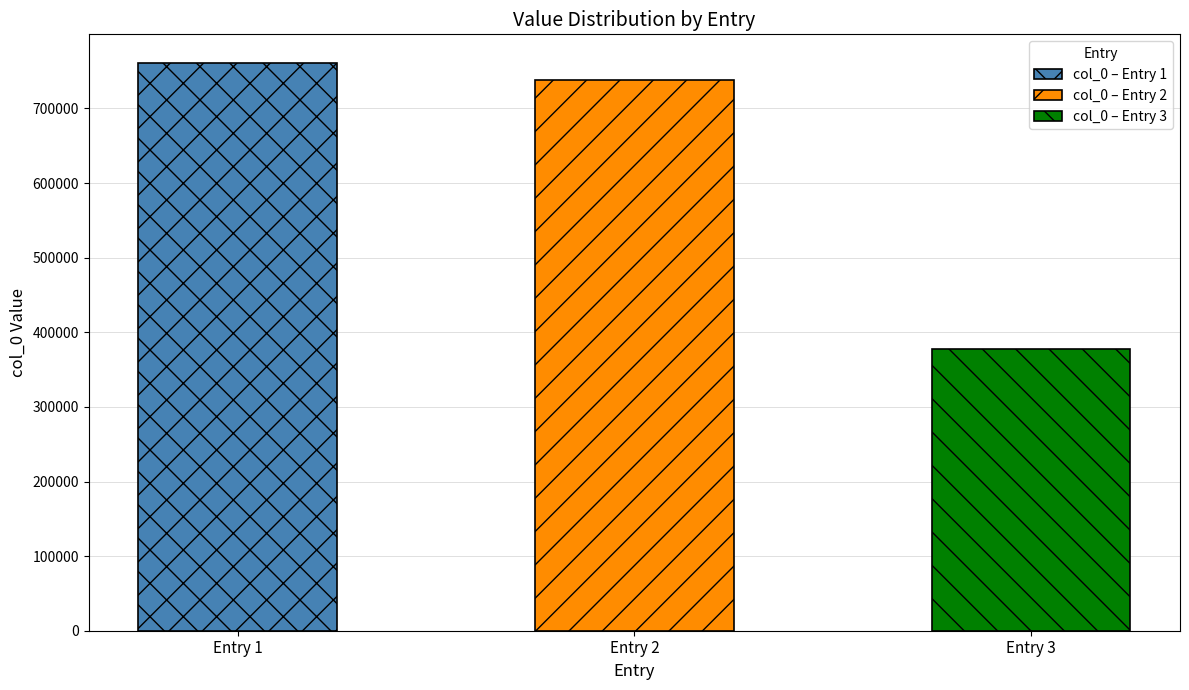

Reading left to right, transcribe all the data shown in this chart.

水龙吟  沈珠传奇好以落花蝴蝶泥人赋诗，为填此阕=761306	绣谷先生有所藏宋椠丁卯集亡去二十年令嗣瓯亭游京师重购得之以归同人赋诗为记其事=738629	水龙吟·沈珠传奇好以落花蝴蝶泥人赋诗，为填此阕=376943